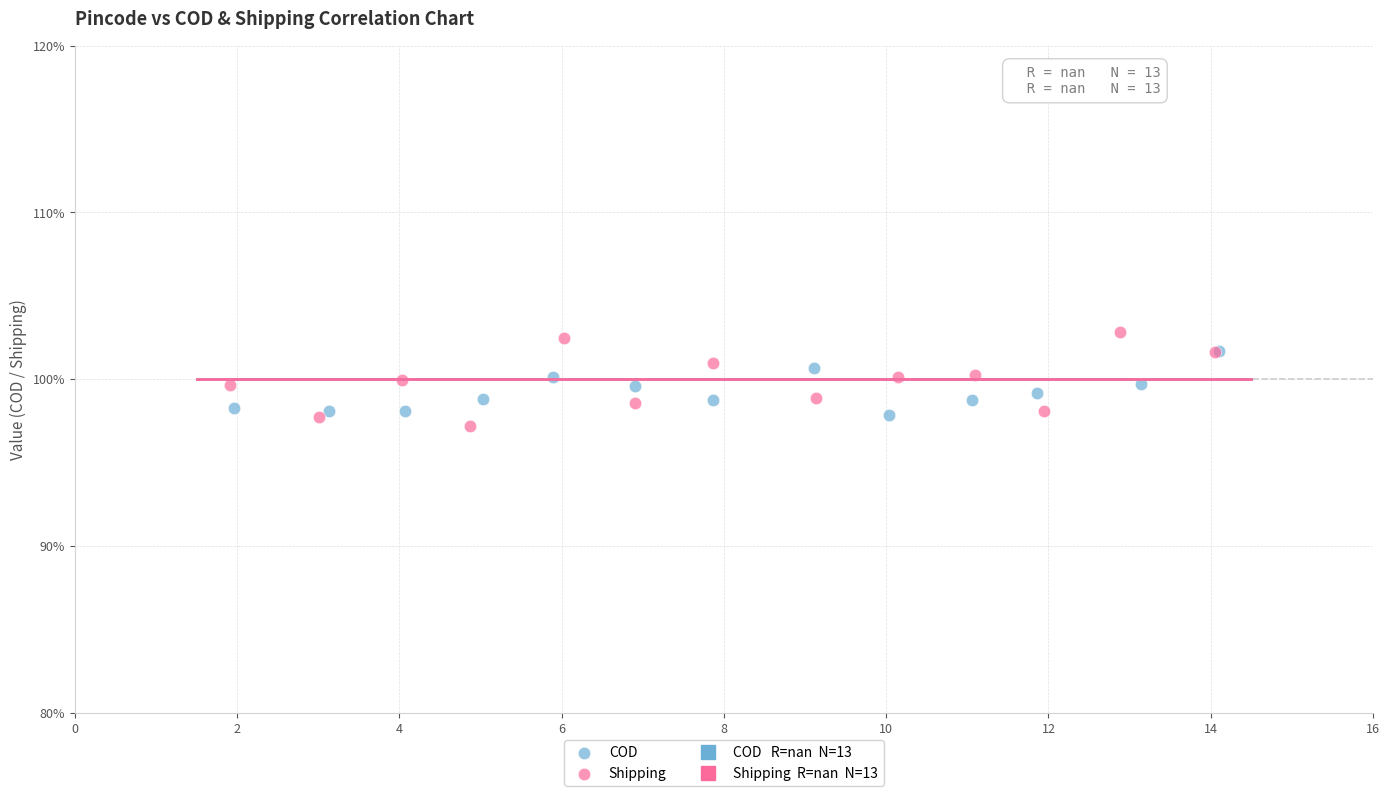

Which series contains the lowest Y value?

Shipping